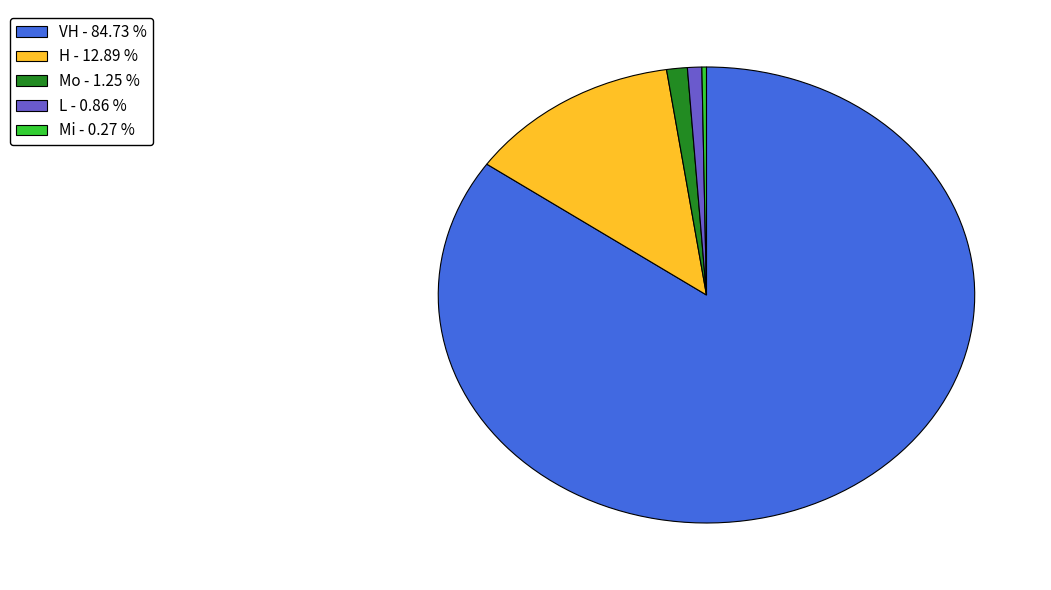

Between L - 0.86 % and H - 12.89 %, which is larger?

H - 12.89 %